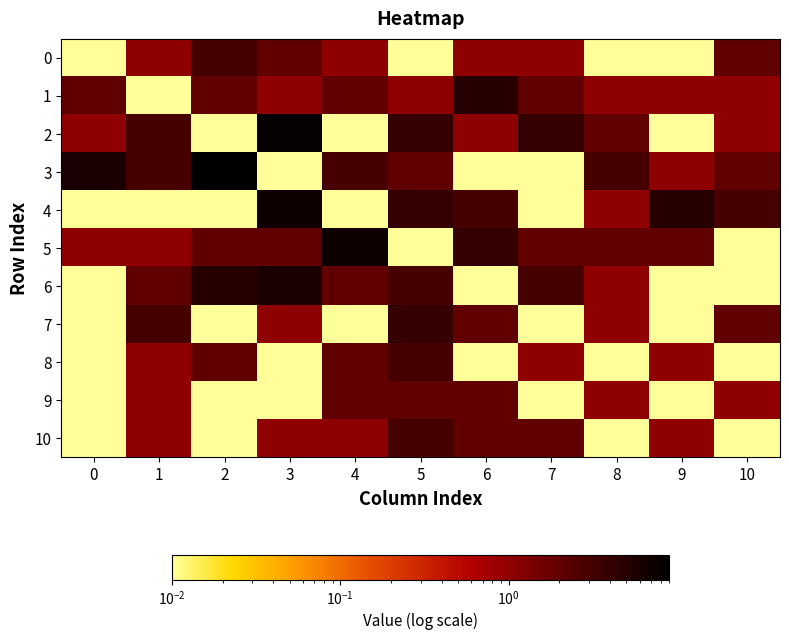

List the series in order of their peak value, lowest first.

9, 0, 8, 10, 7, 1, 6, 4, 5, 2, 3